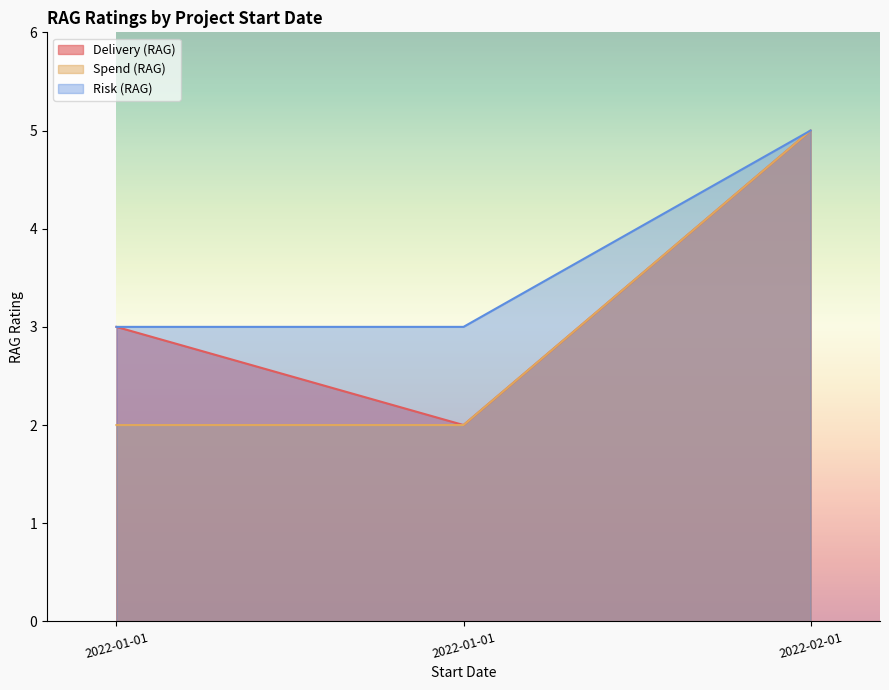

Reading right to left, what are all the values shown in this chart?

Delivery (RAG): 5	2	3
Spend (RAG): 5	2	2
Risk (RAG): 5	3	3